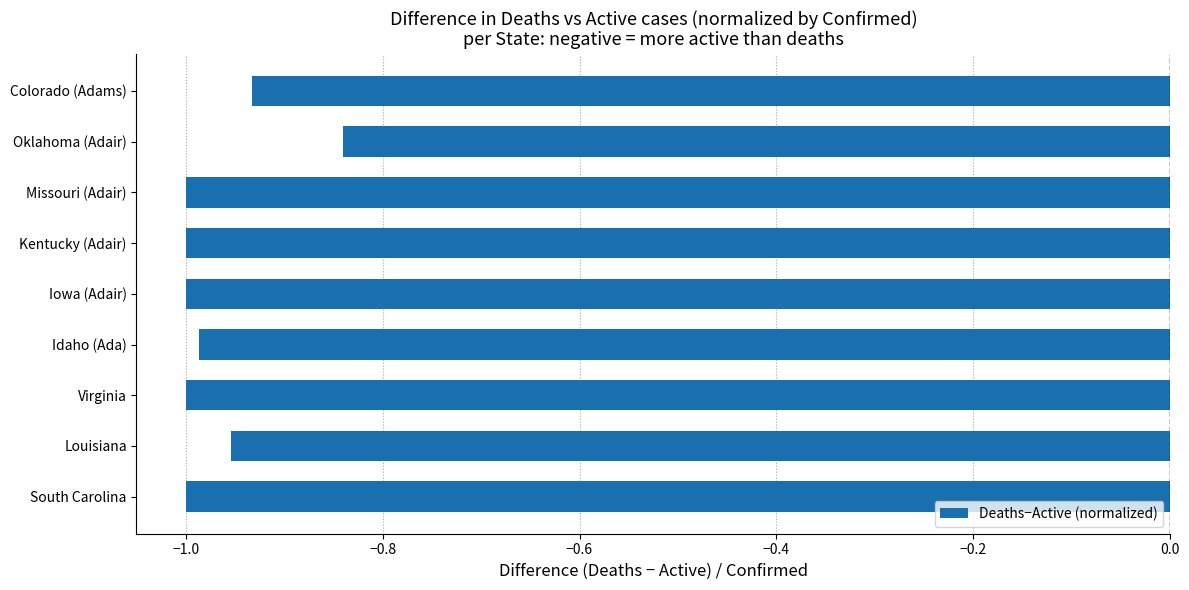

Are the bars grouped side by side (vs. stacked)?

No